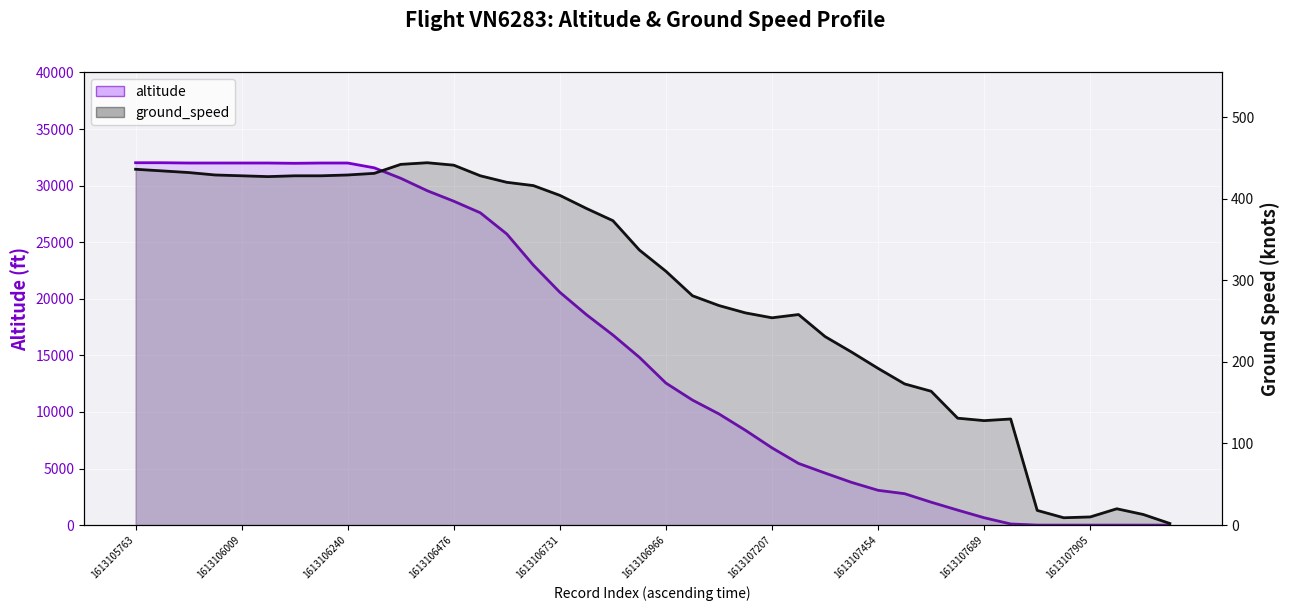

List the series in order of their peak value, highest first.

altitude, ground_speed